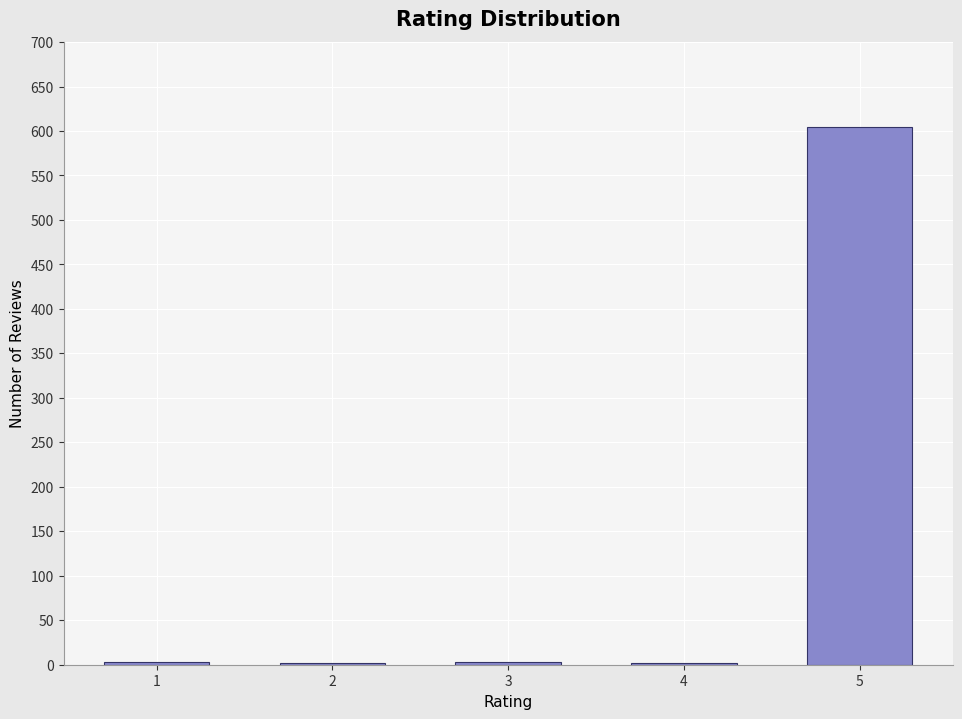

The value at 5 is 838. True or false?

False